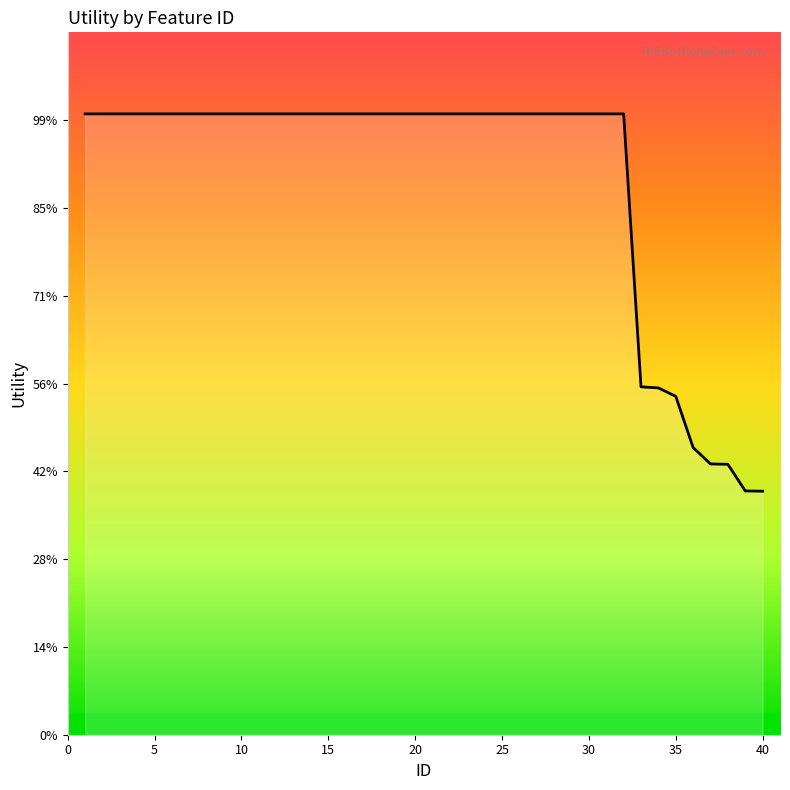

At which label is the value closest to 0?

40